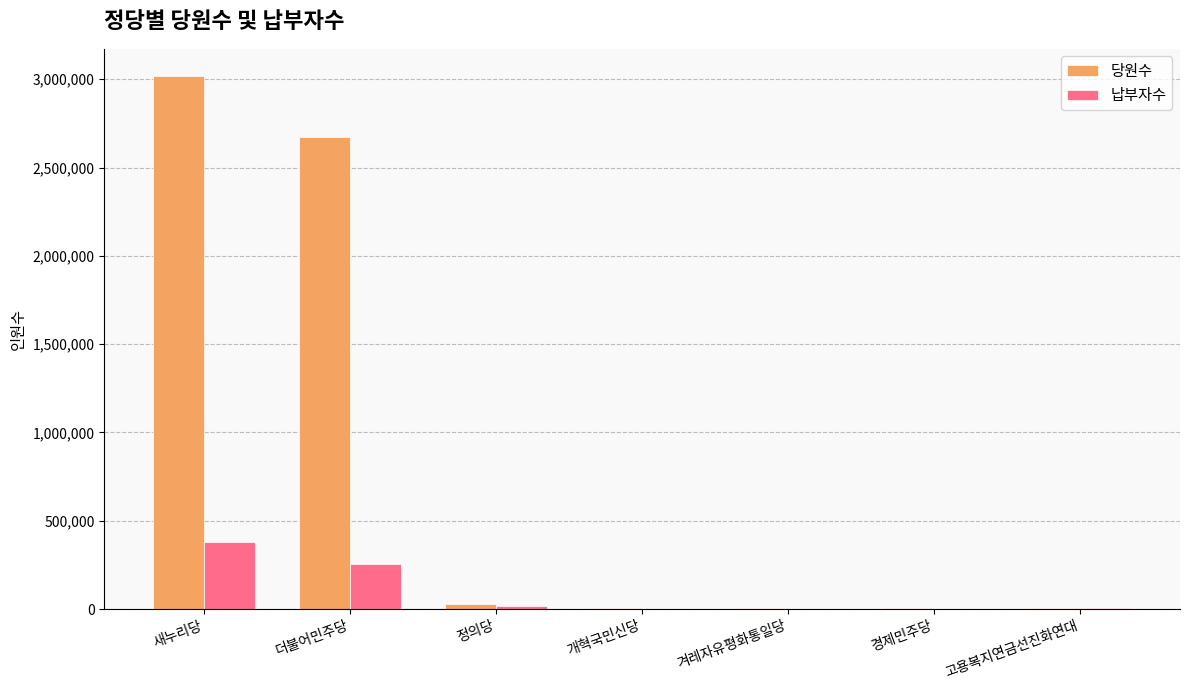

Which series has the largest range (max minus min)?

당원수